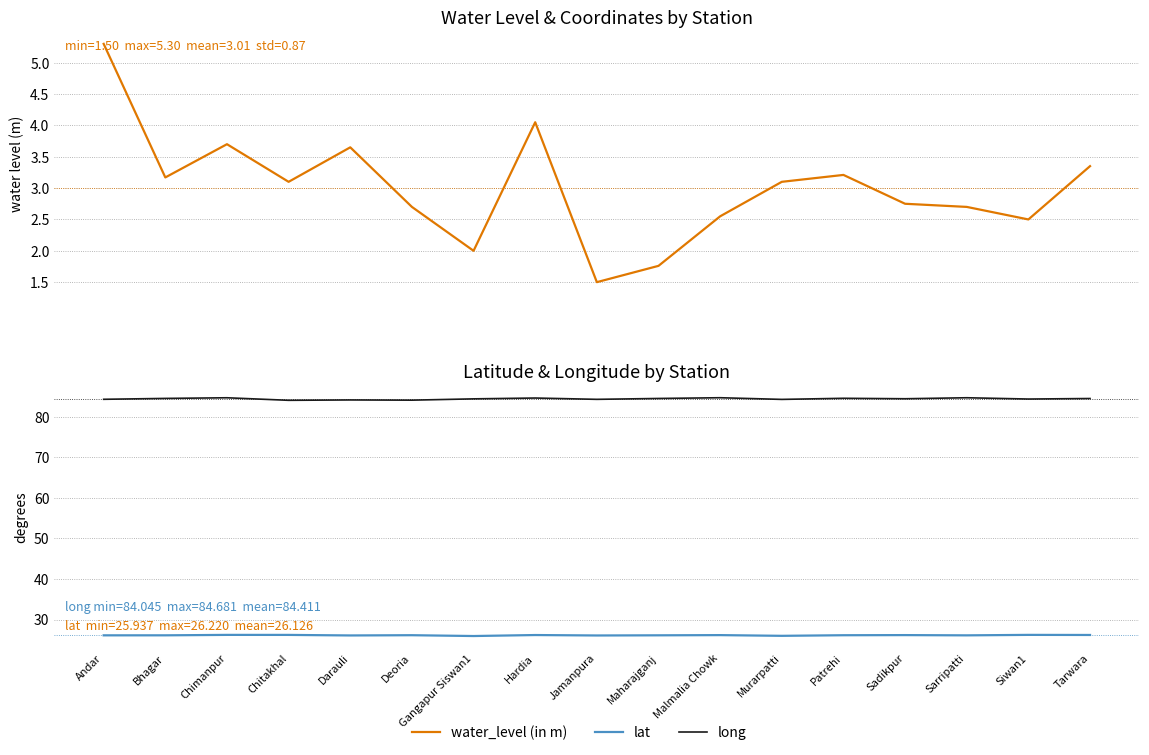

What is the spread (max minus min) of values at Hardia?

80.6